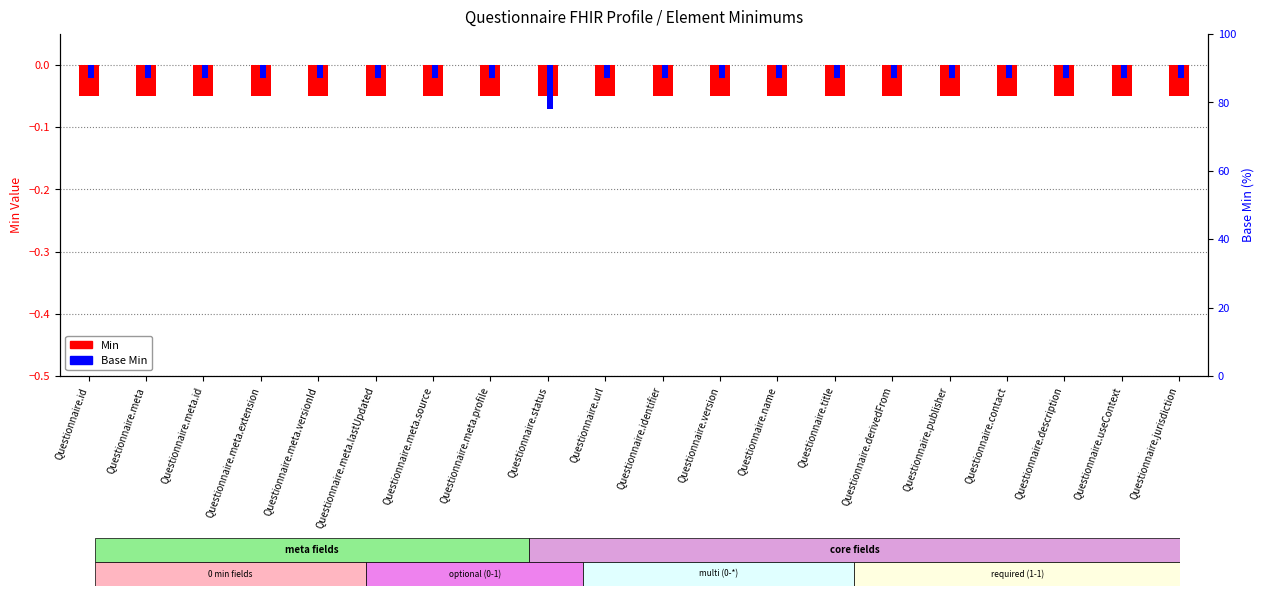

What are all the series names shown in the legend?

Min, Base Min